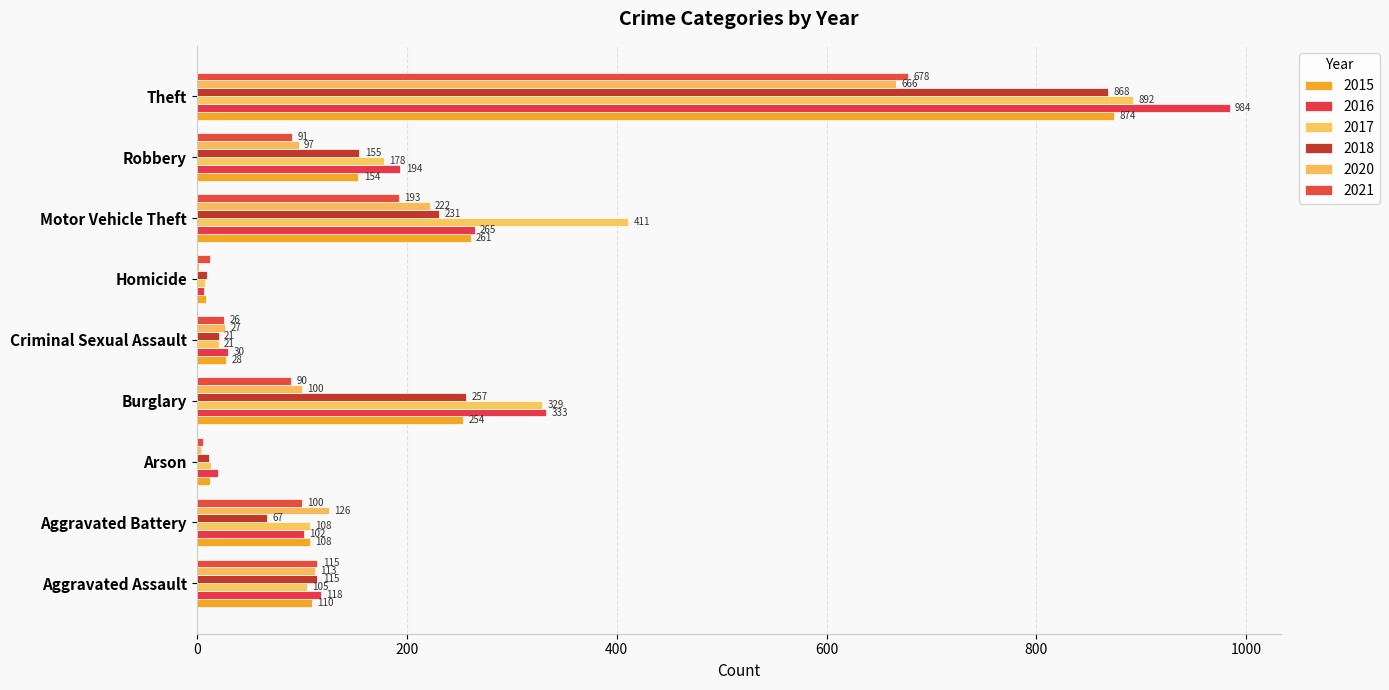

What is the label of the 1st bar from the left?

Aggravated Assault